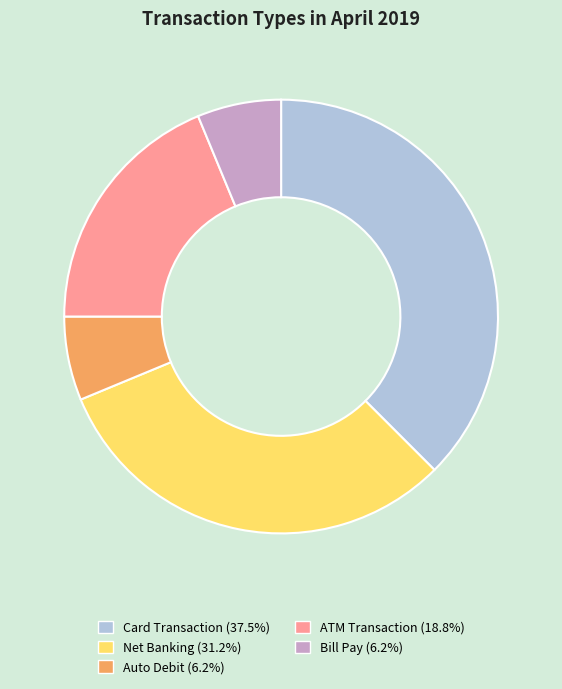

Approximately how many times larger is the value at ATM Transaction compared to Net Banking?

0.6